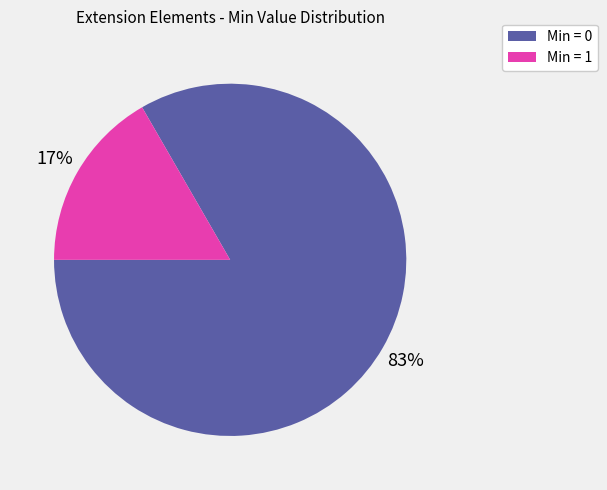

Is there any slice that represents more than half of the pie?

Yes